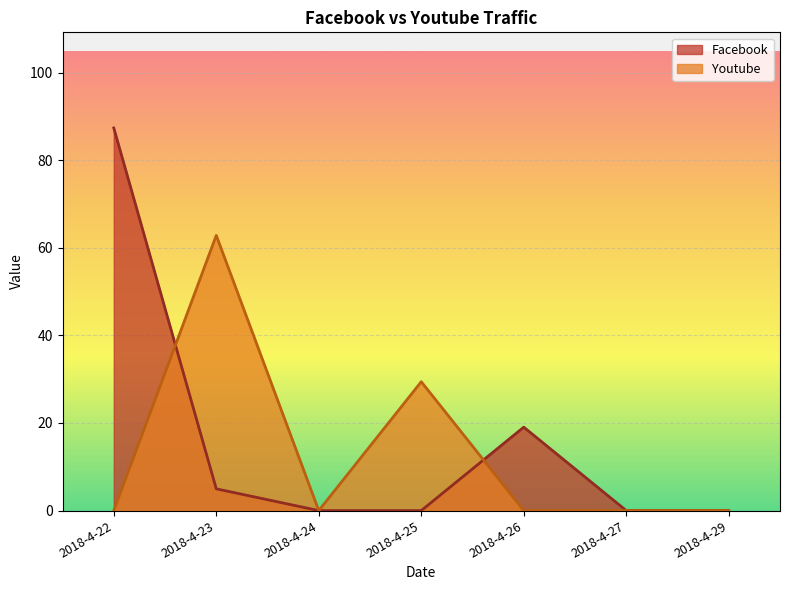

How many values in Youtube are above zero?

2